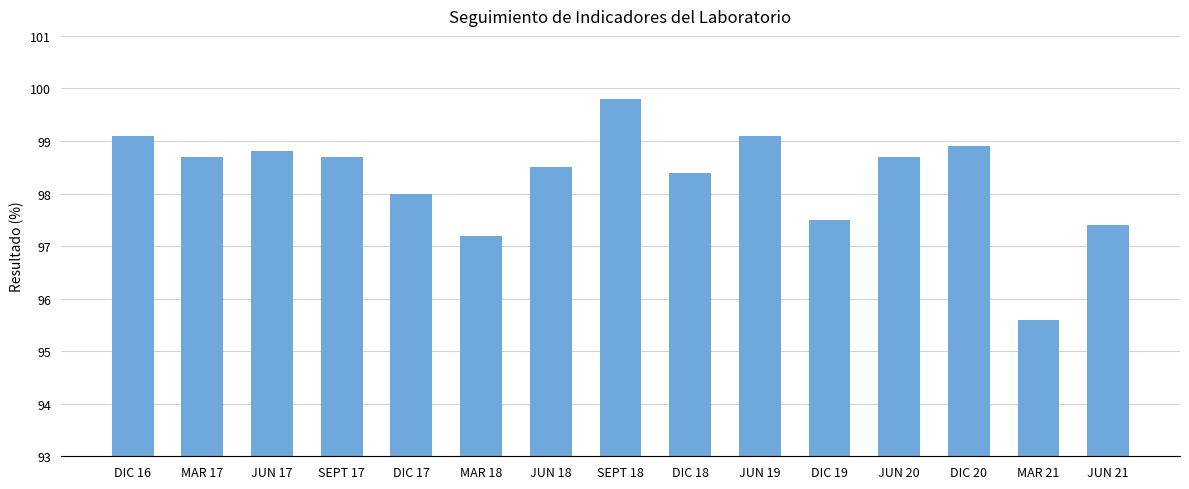

Reading left to right, extract all data points from this chart.

DIC 16=99.1	MAR 17=98.7	JUN 17=98.8	SEPT 17=98.7	DIC 17=98.0	MAR 18=97.2	JUN 18=98.5	SEPT 18=99.8	DIC 18=98.4	JUN 19=99.1	DIC 19=97.5	JUN 20=98.7	DIC 20=98.9	MAR 21=95.6	JUN 21=97.4